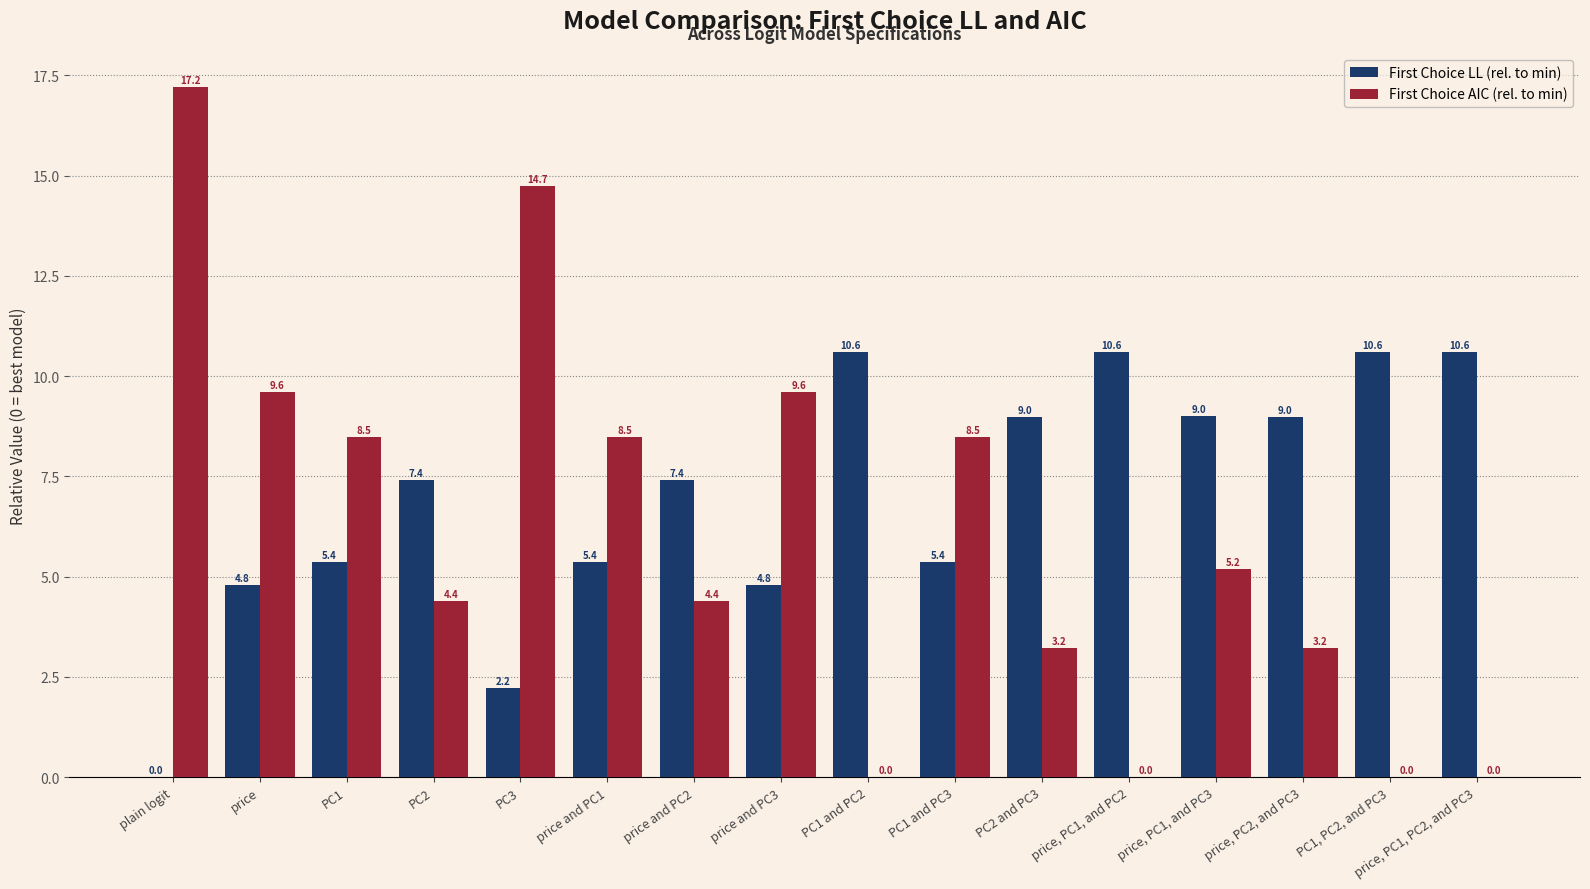

What is the sum of the First Choice AIC (rel. to min) values at price, PC1, and PC3 and PC3?

19.9